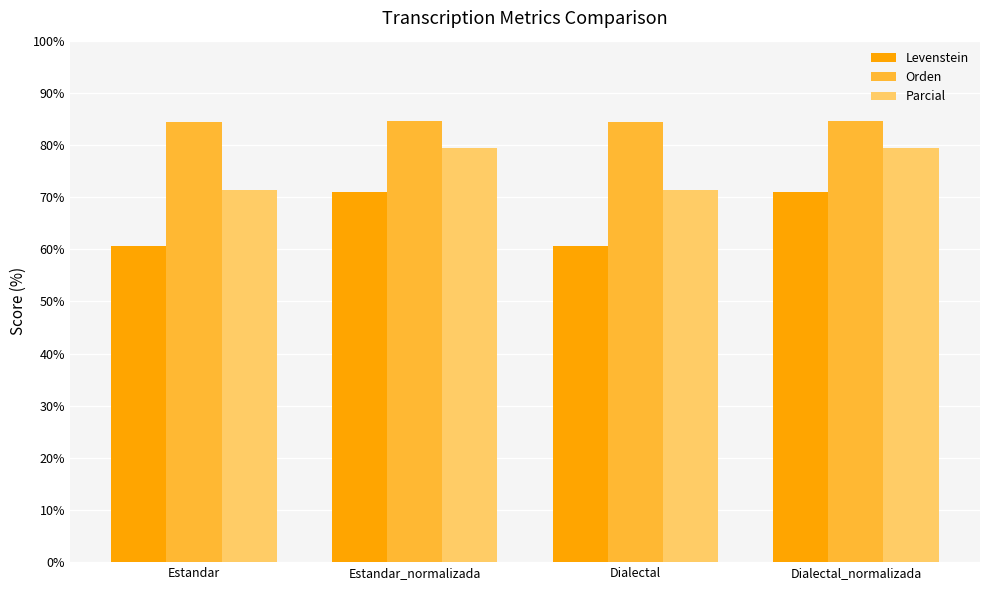

The value of Levenstein at Estandar is 23.2. True or false?

False